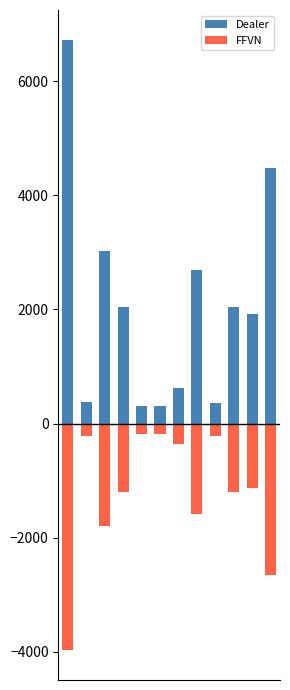

What is the value of the Dealer bar at the 5th from the left?

300.0